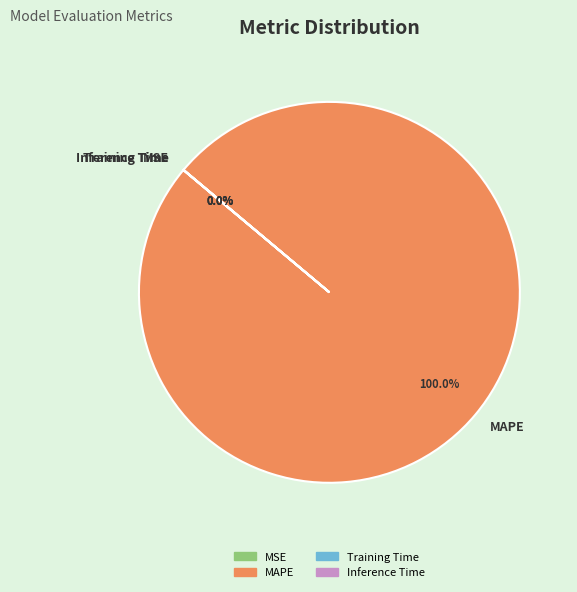

Is there a majority slice in this chart?

Yes